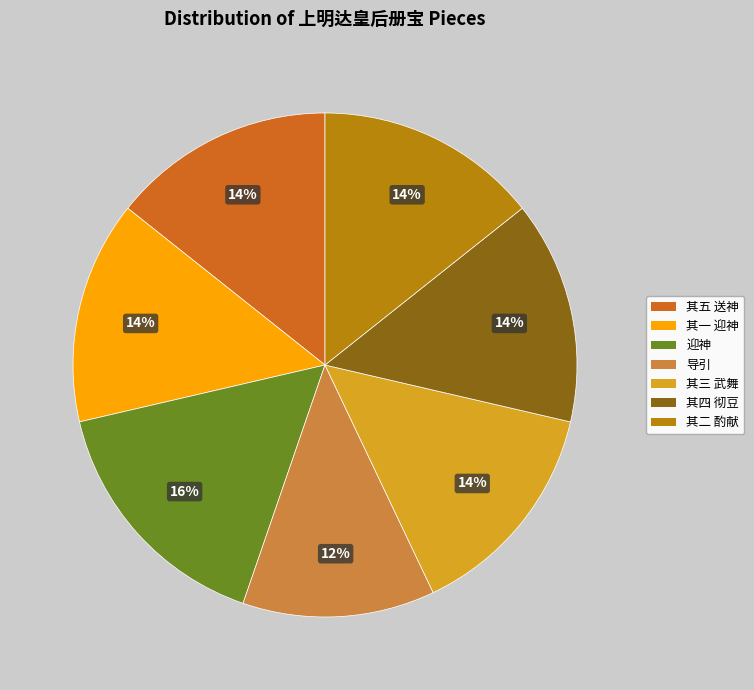

To the nearest percent, what is the difference between the largest and smallest slice percentages?

4%